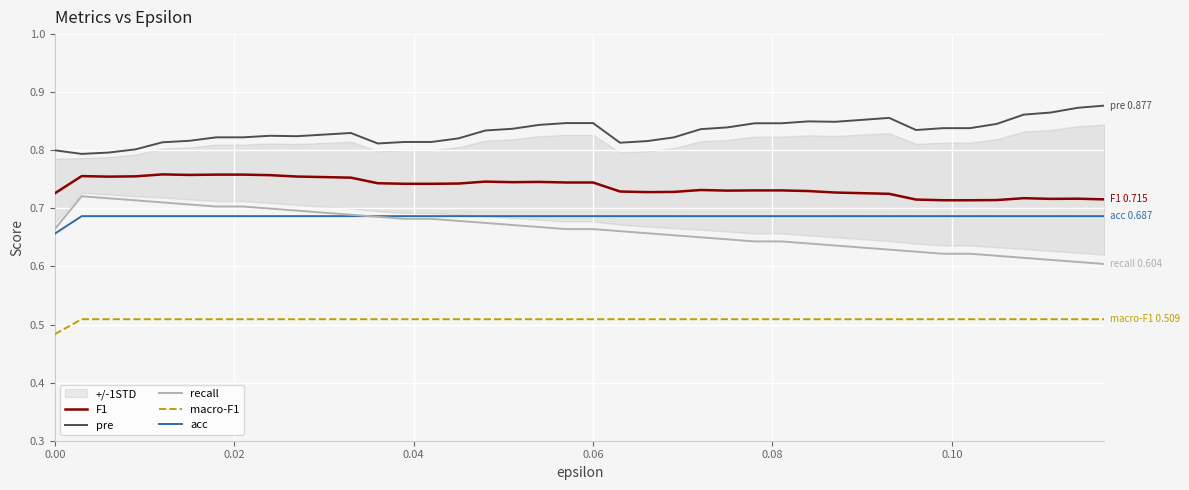

What is the difference between the maximum and minimum values in the recall series?

0.1